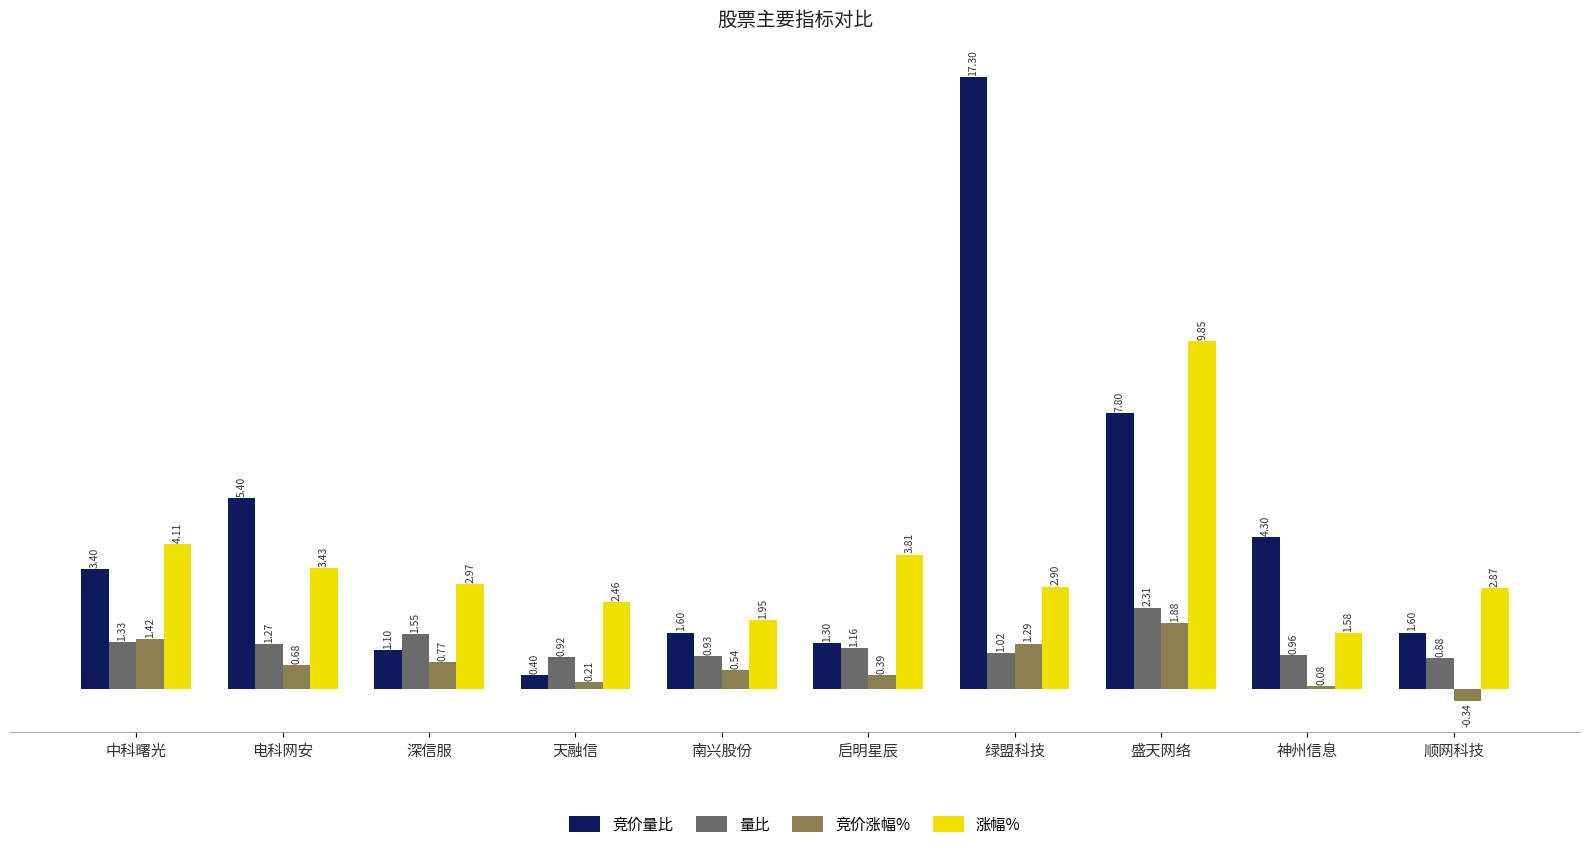

How many values in the 竞价量比 series exceed 3?

5